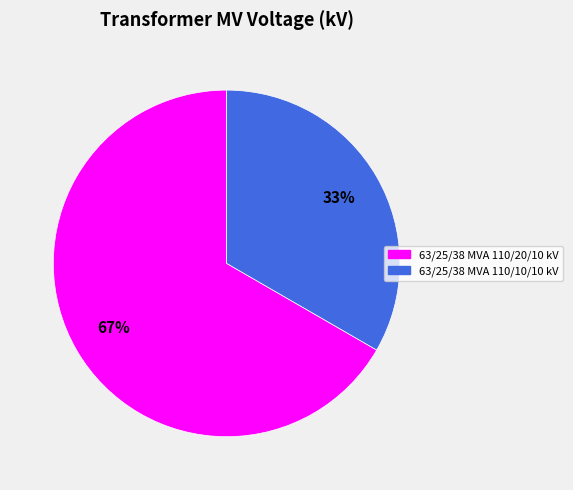

How many segments does this pie chart have?

2